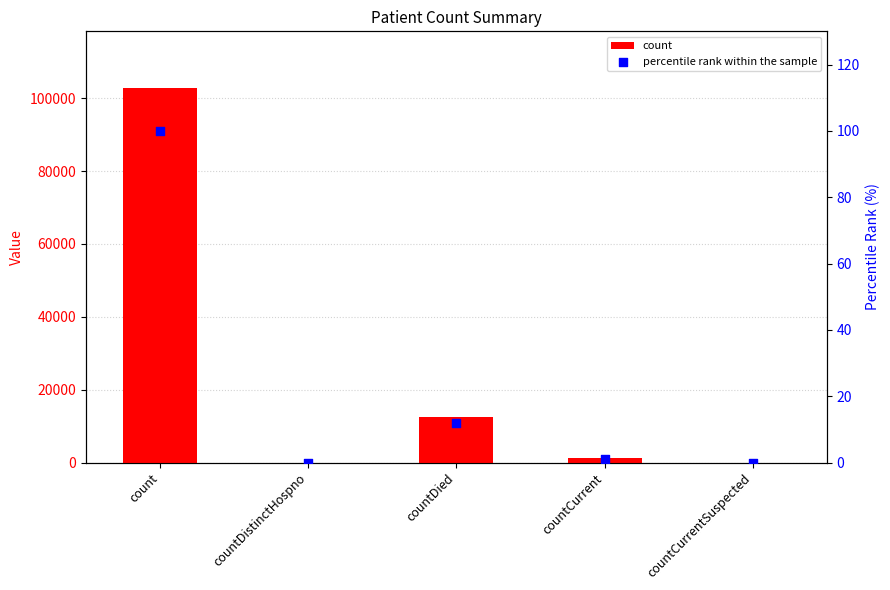

Which series has the largest total across all categories?

count